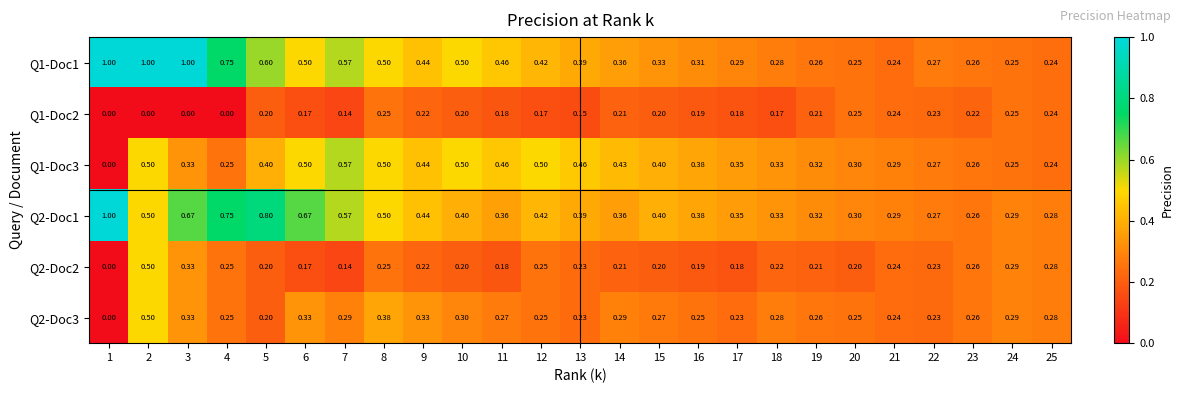

Is the value of Q1-Doc3 at 14 greater than the value of Q2-Doc1 at 13?

Yes